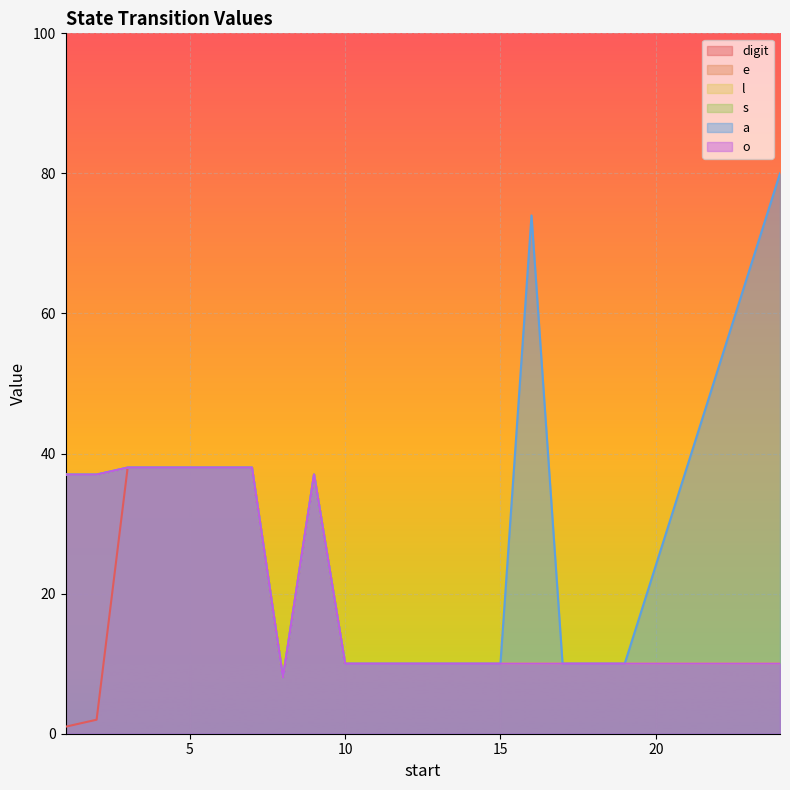

What is the value of the l point at the 19th from the left?

10